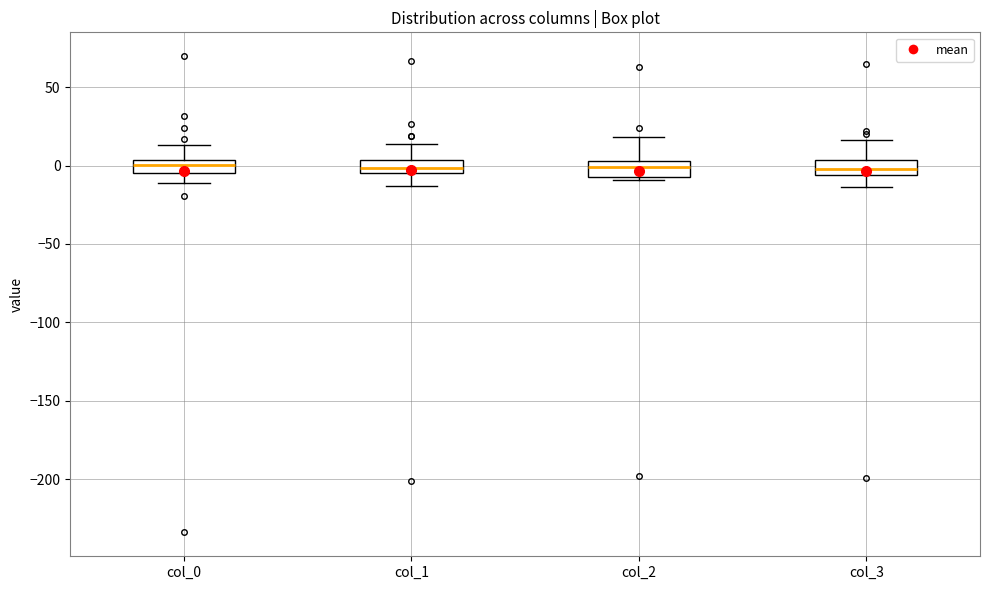

Reading left to right, read every box against the y-axis: the position of its median line, the range the box covers, and the ends of its whiskers. The values are not printed on the chart, so give them approximately, as read against the axis.

col_0: median 0, box -5 to 5, whiskers -10 to 15
col_1: median 0, box -5 to 5, whiskers -15 to 15
col_2: median 0, box -5 to 5, whiskers -10 to 20
col_3: median 0, box -5 to 5, whiskers -15 to 15